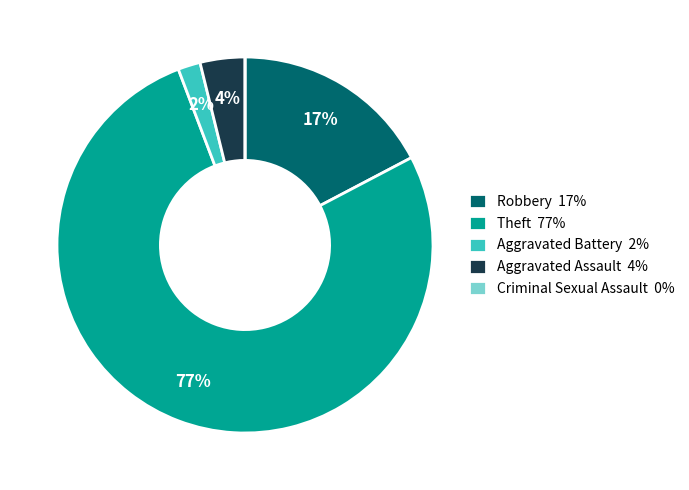

The Theft slice represents 77% of the pie. True or false?

True